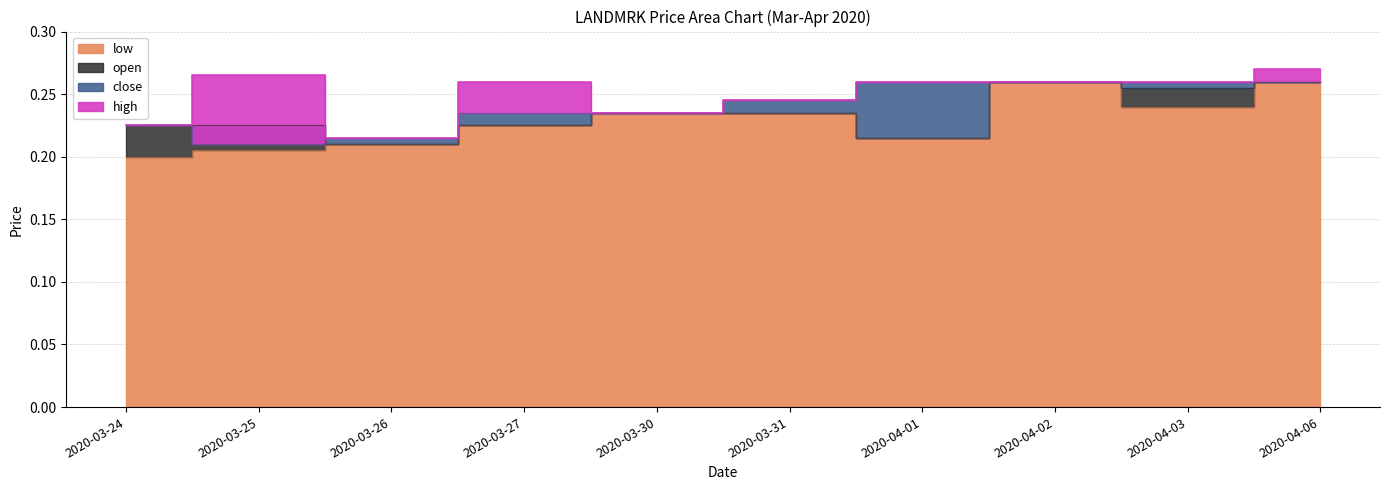

True or false: open has a value of 0.3 at 2020-04-02.

True